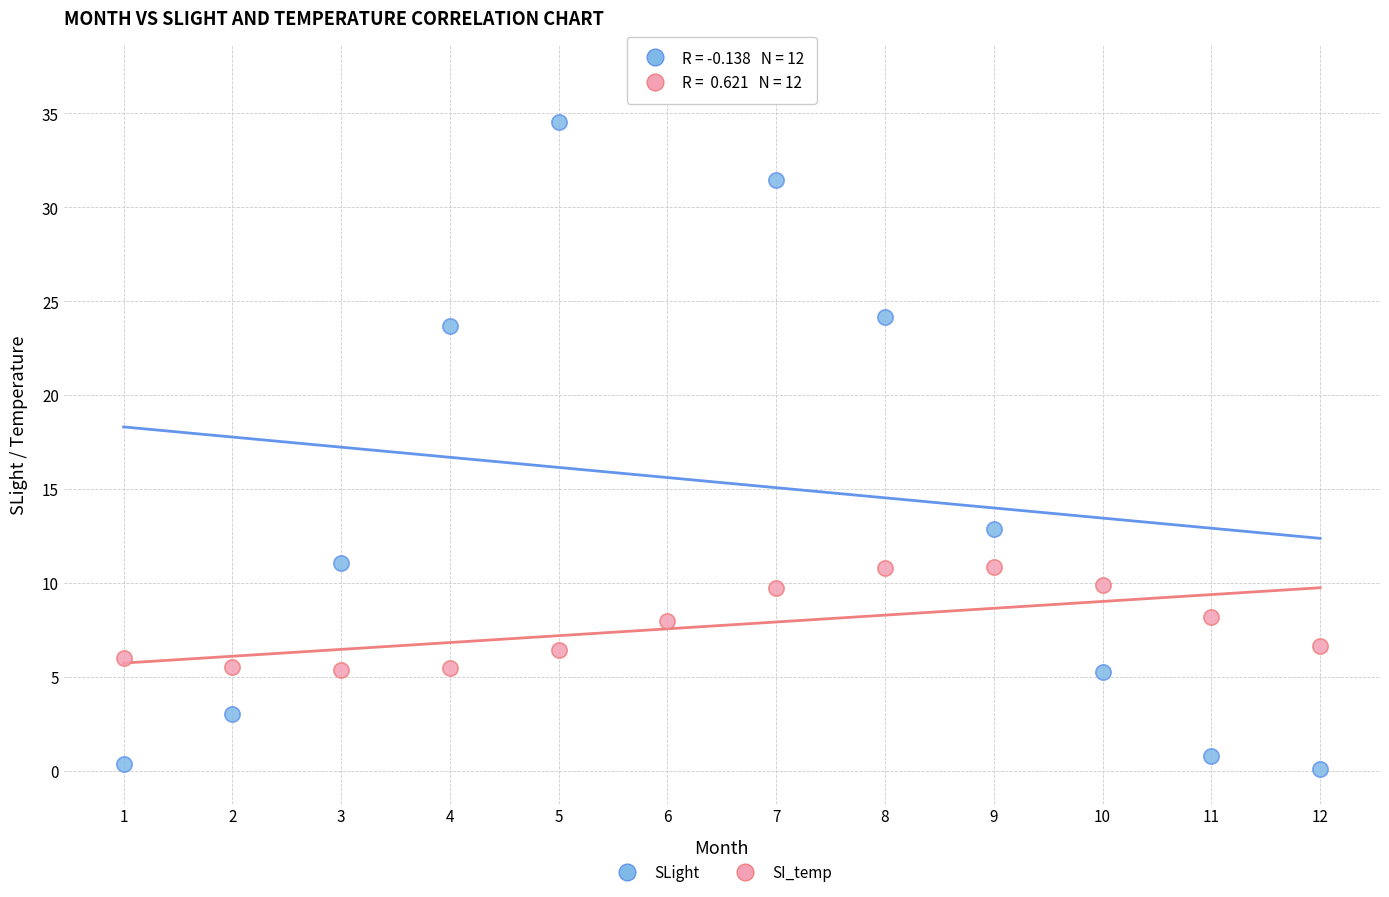

Which series contains the highest Y value?

SLight